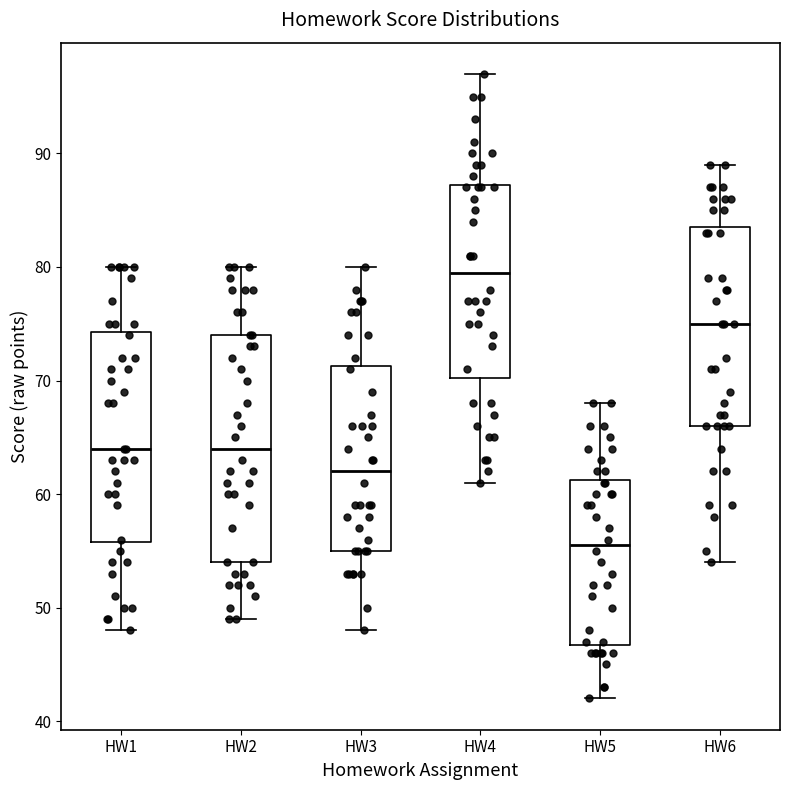

Reading left to right, read every box against the y-axis: the position of its median line, the range the box covers, and the ends of its whiskers. The values are not printed on the chart, so give them approximately, as read against the axis.

HW1: median 64, box 56 to 74, whiskers 48 to 80
HW2: median 64, box 54 to 74, whiskers 49 to 80
HW3: median 62, box 55 to 71, whiskers 48 to 80
HW4: median 80, box 70 to 87, whiskers 61 to 97
HW5: median 56, box 47 to 61, whiskers 42 to 68
HW6: median 75, box 66 to 84, whiskers 54 to 89